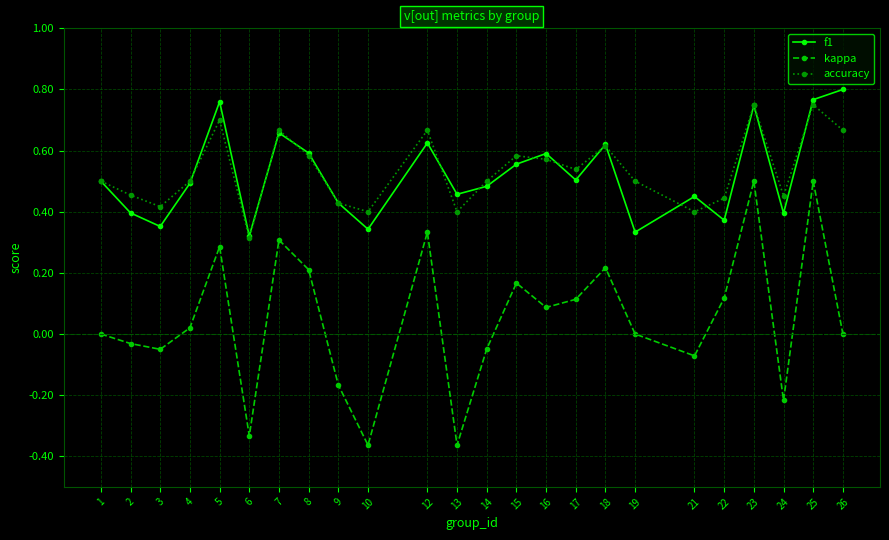

Where is the first local minimum for accuracy?

3